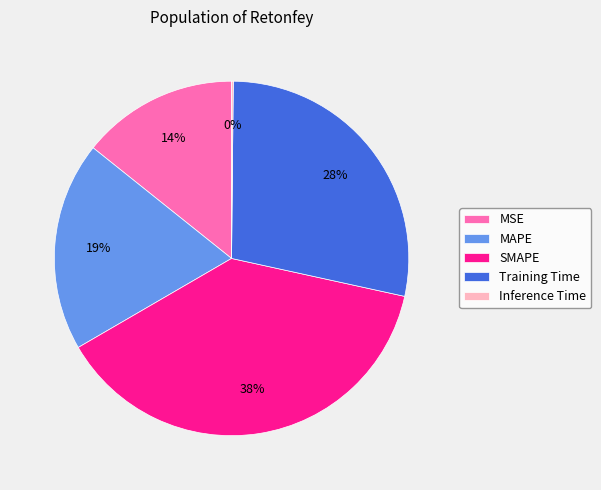

Does any single category account for the majority?

No